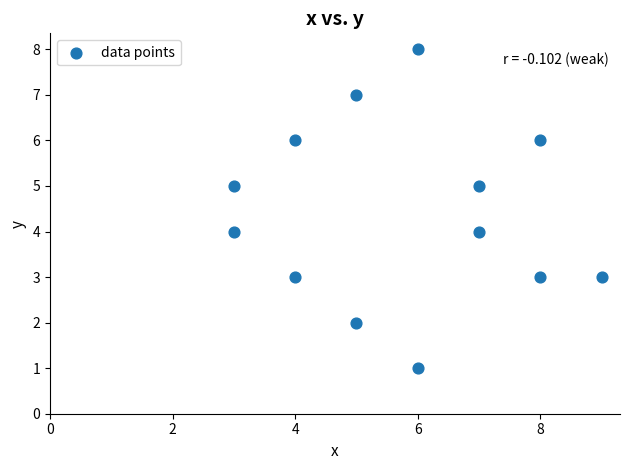

What is the range of X values (max minus min)?

6